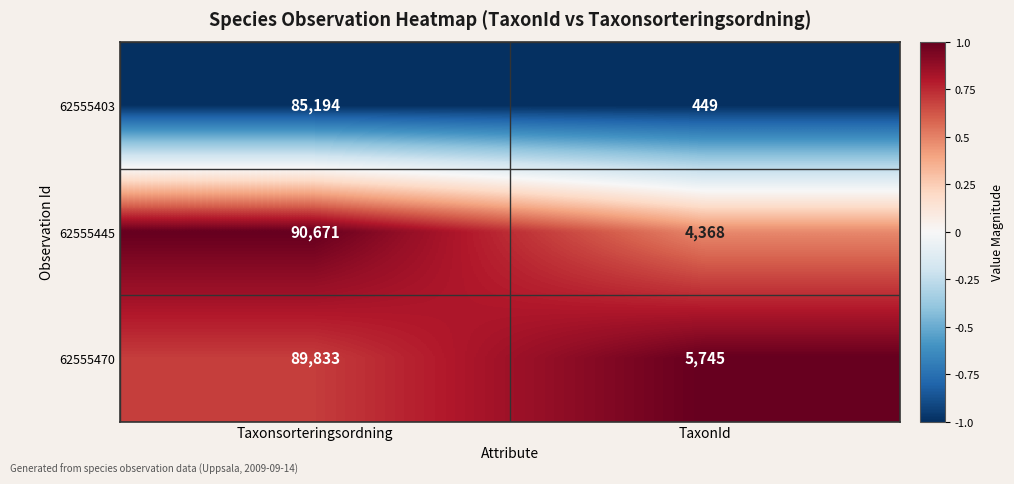

What is the smallest value displayed?

449